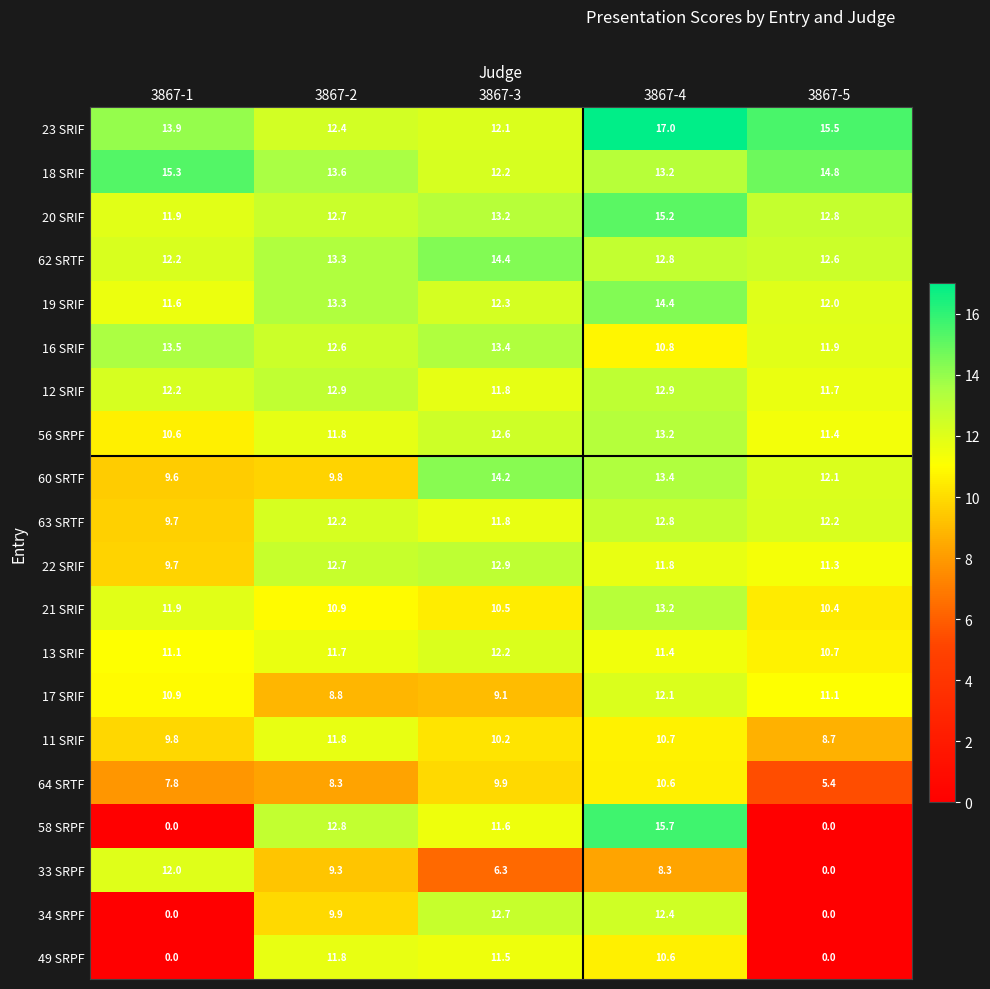

Which label corresponds to the largest value in the chart?

3867-4